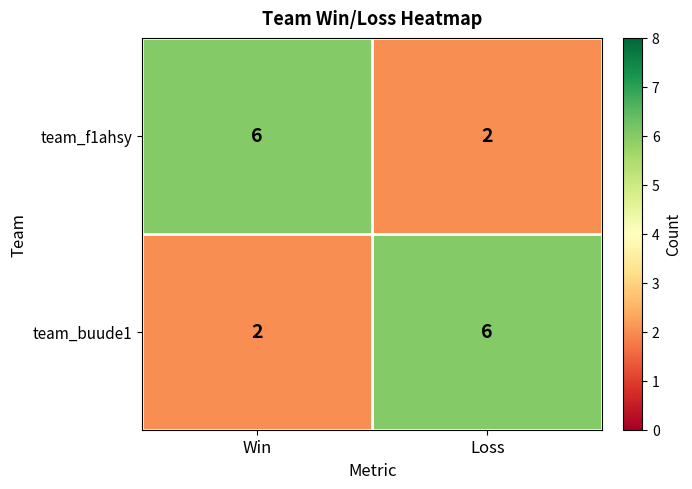

What is the approximate value of team_buude1 at Loss?

6